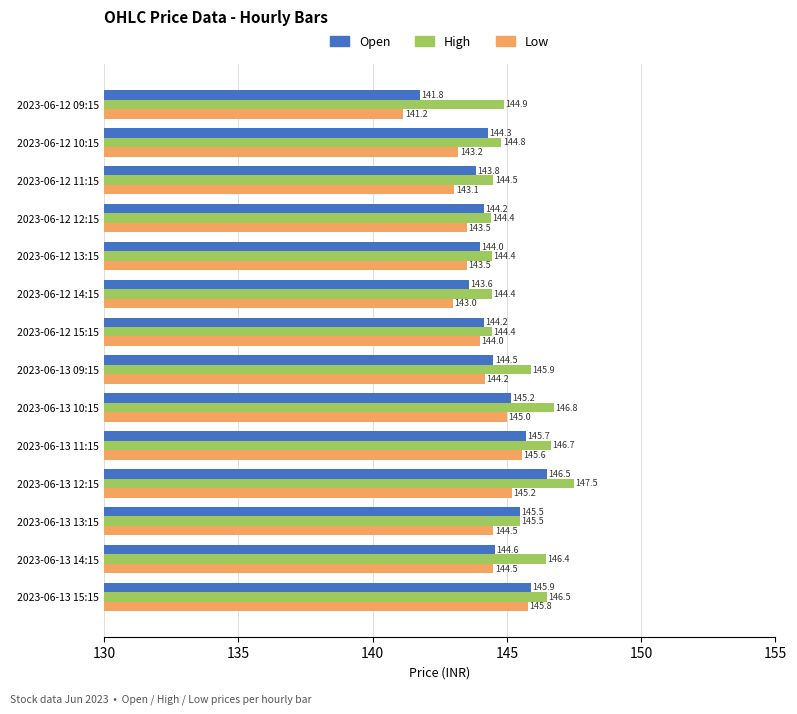

The High series shows 146.8 at 2023-06-13 10:15. True or false?

True